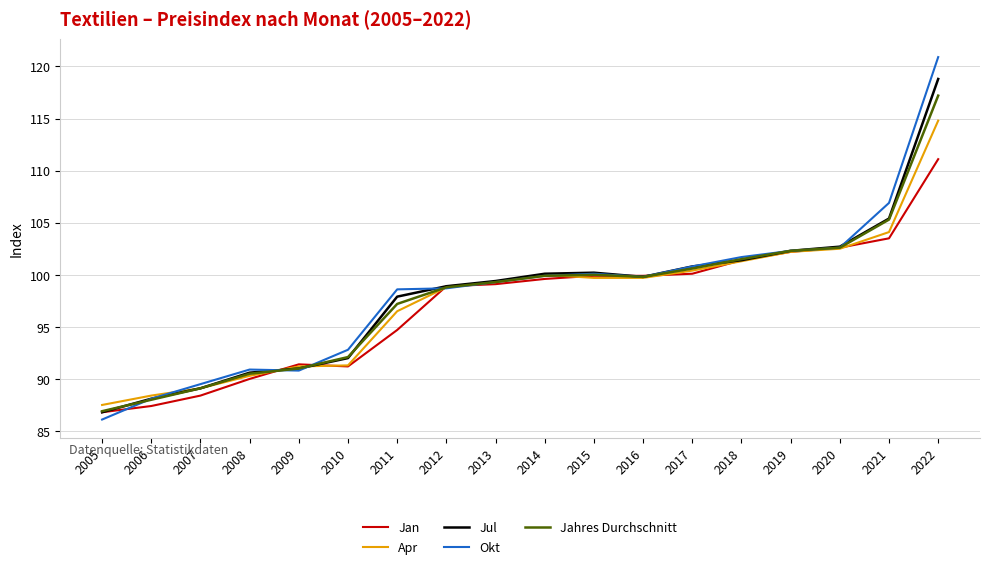

Which series has the widest spread of values?

Okt